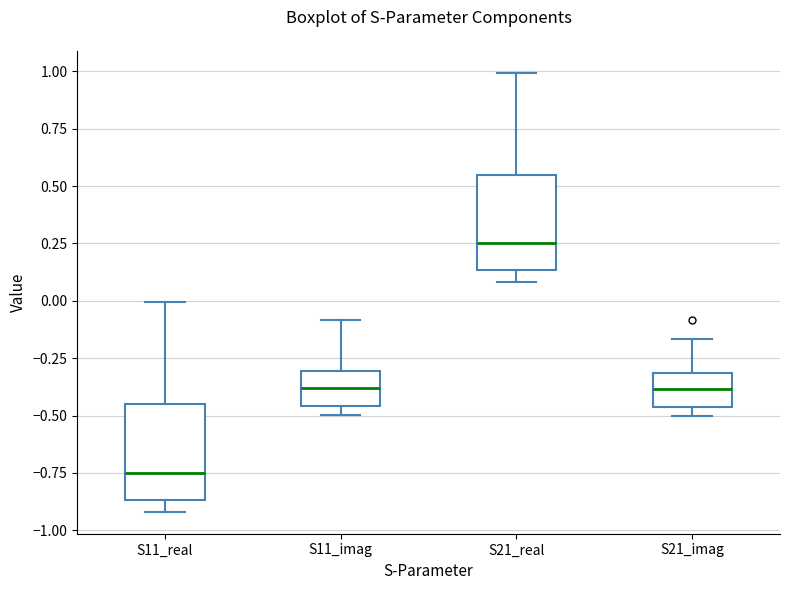

Reading left to right, transcribe this box plot: for each box, give where its median line is, the range the box spans, and where its two whiskers end, as read against the y-axis. The values are not printed on the chart, so give them approximately, as read against the axis.

S11_real: median -0.75, box -0.85 to -0.45, whiskers -0.90 to 0.00
S11_imag: median -0.40, box -0.45 to -0.30, whiskers -0.50 to -0.10
S21_real: median 0.25, box 0.15 to 0.55, whiskers 0.10 to 1.00
S21_imag: median -0.40, box -0.45 to -0.30, whiskers -0.50 to -0.15